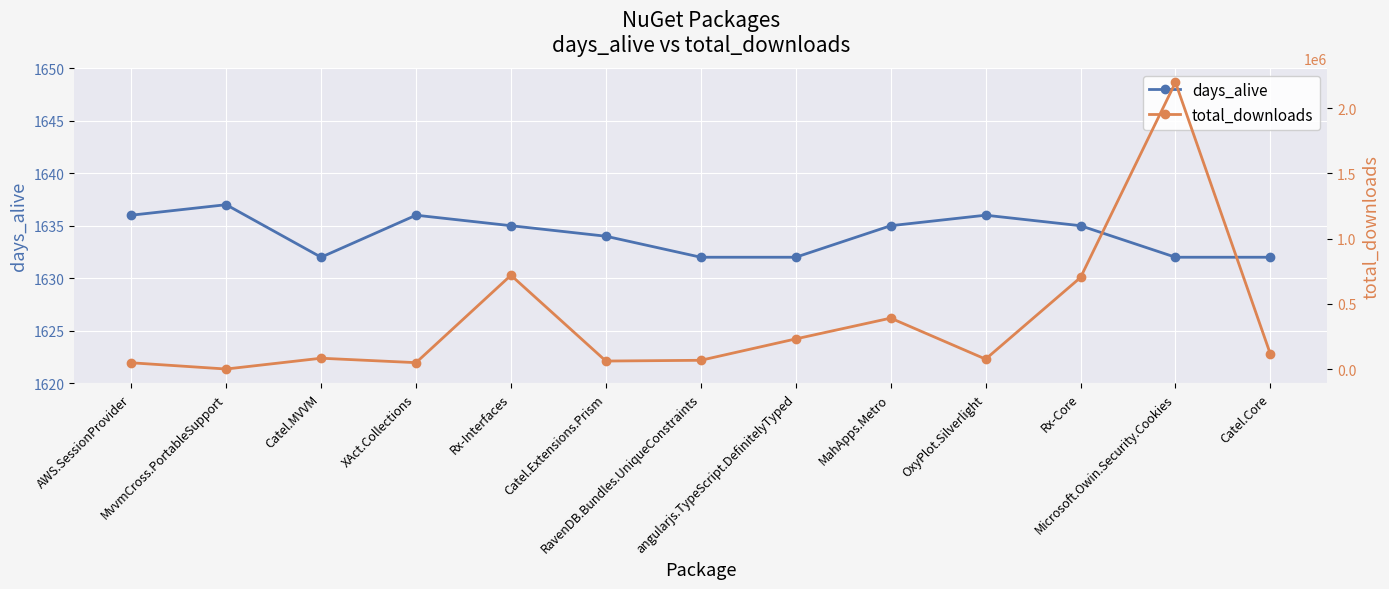

The days_alive series shows 1634 at Catel.Extensions.Prism. True or false?

True